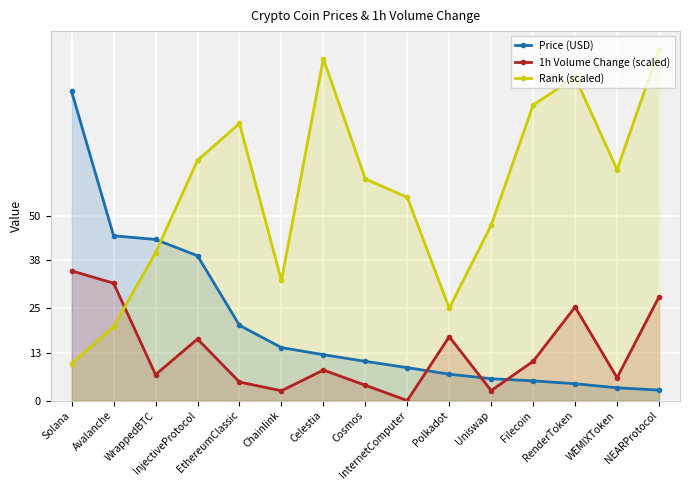

What is the label of the 2nd point from the right?

WEMIXToken